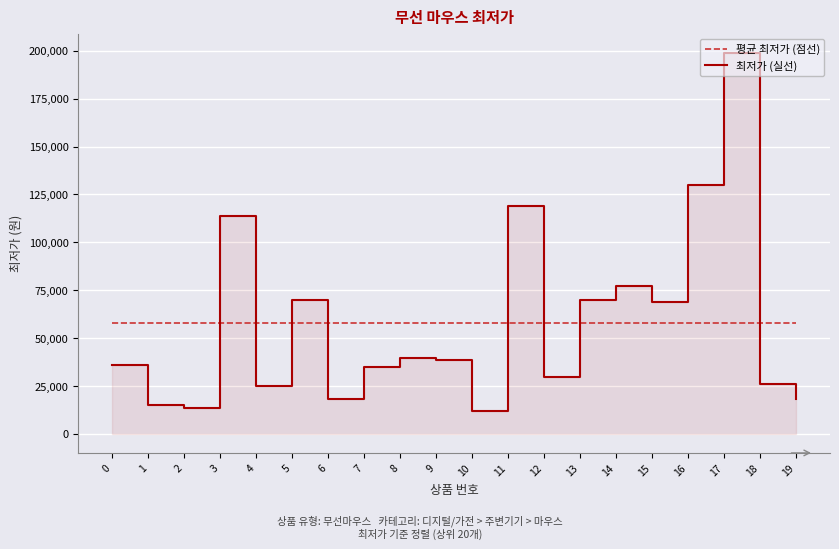

At which category does 최저가 (실선) reach its first local peak?

3